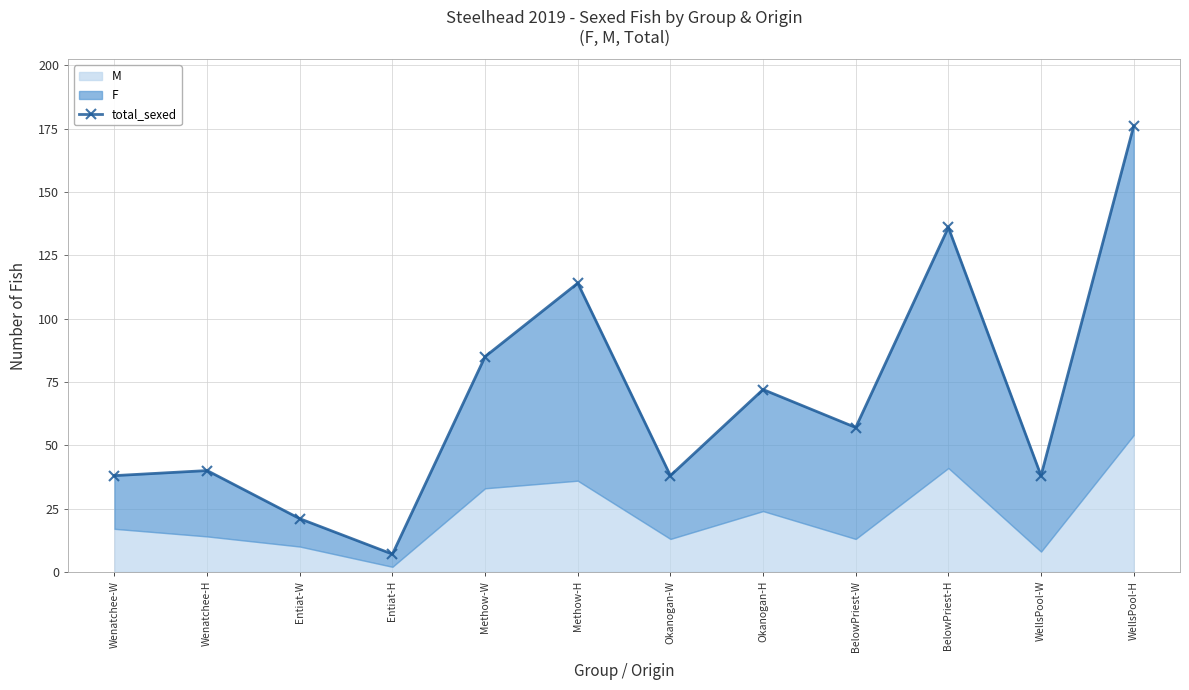

The chart shows a value of 3 at Entiat-H. True or false?

False